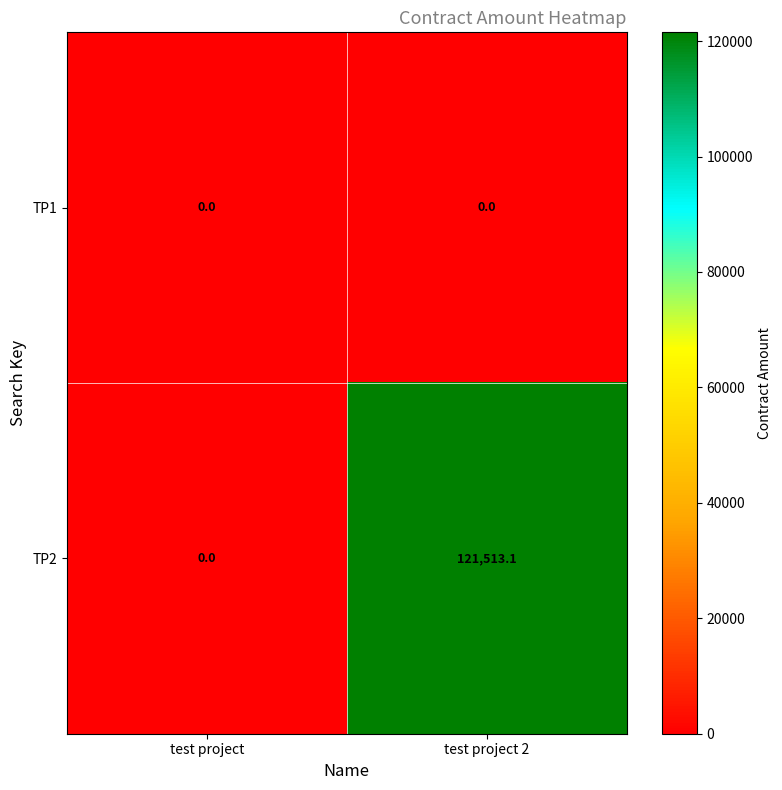

Which series has the largest range (max minus min)?

TP2